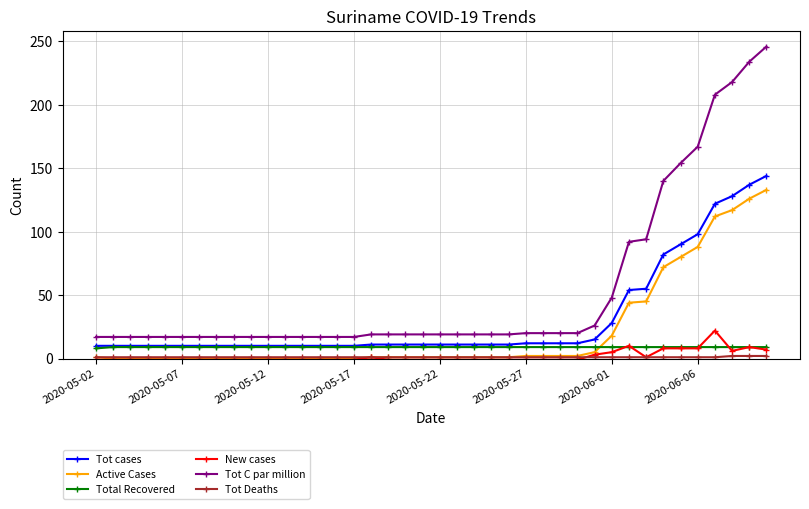

What is the maximum value shown in the chart?

246